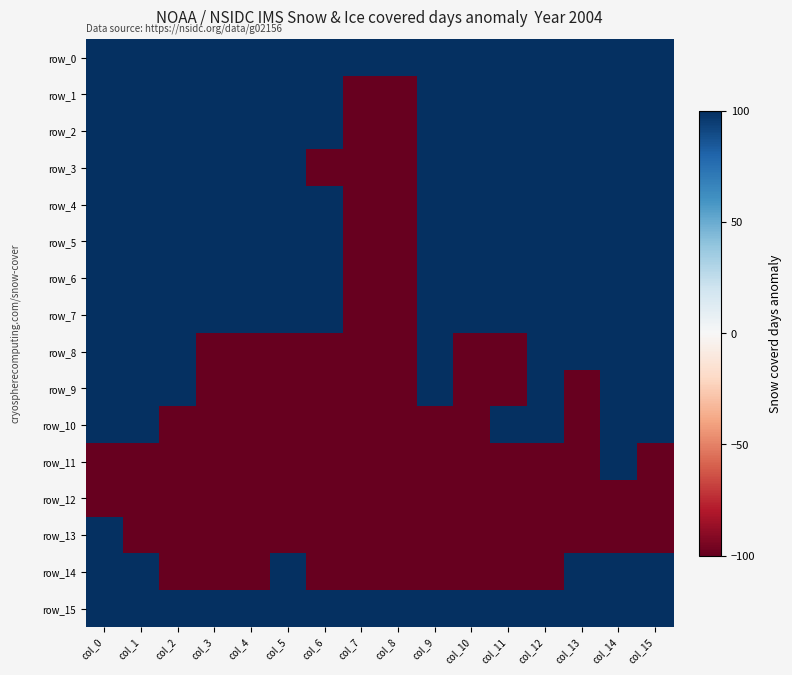

At which label is row_14 closest to 0?

col_0